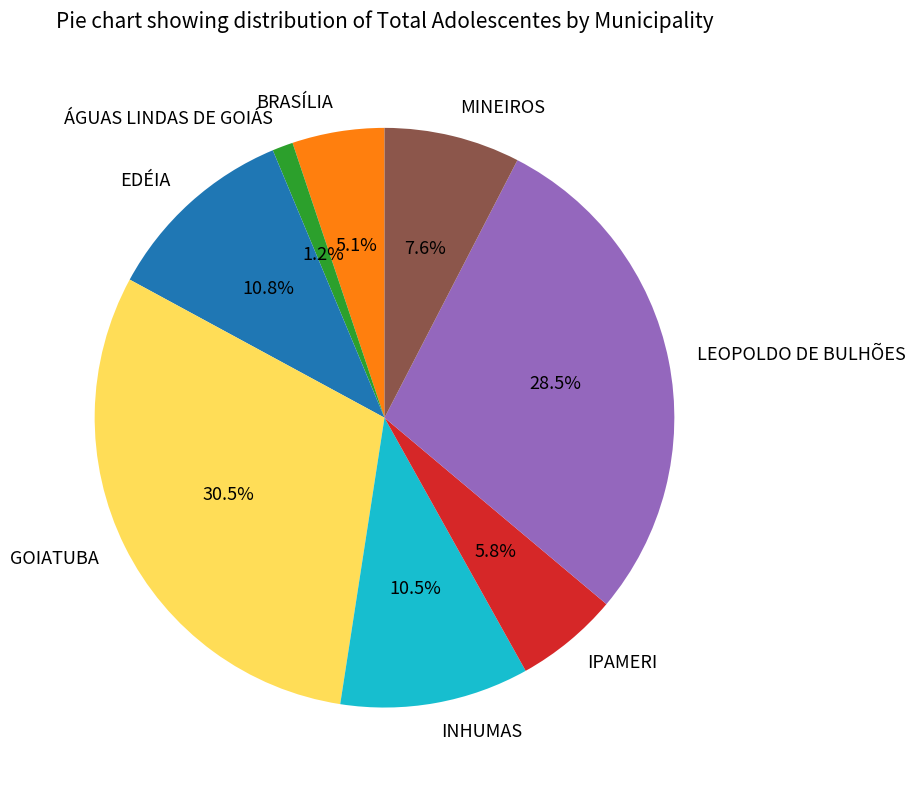

True or false: BRASÍLIA accounts for 17% of the total.

False